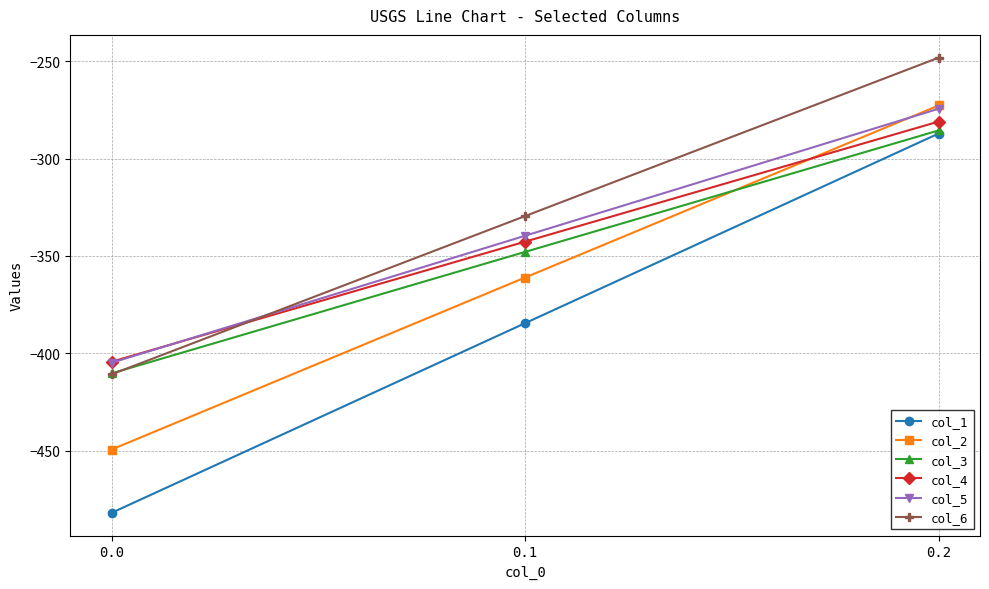

What is the value of the col_3 point at the 2nd from the left?

-347.9